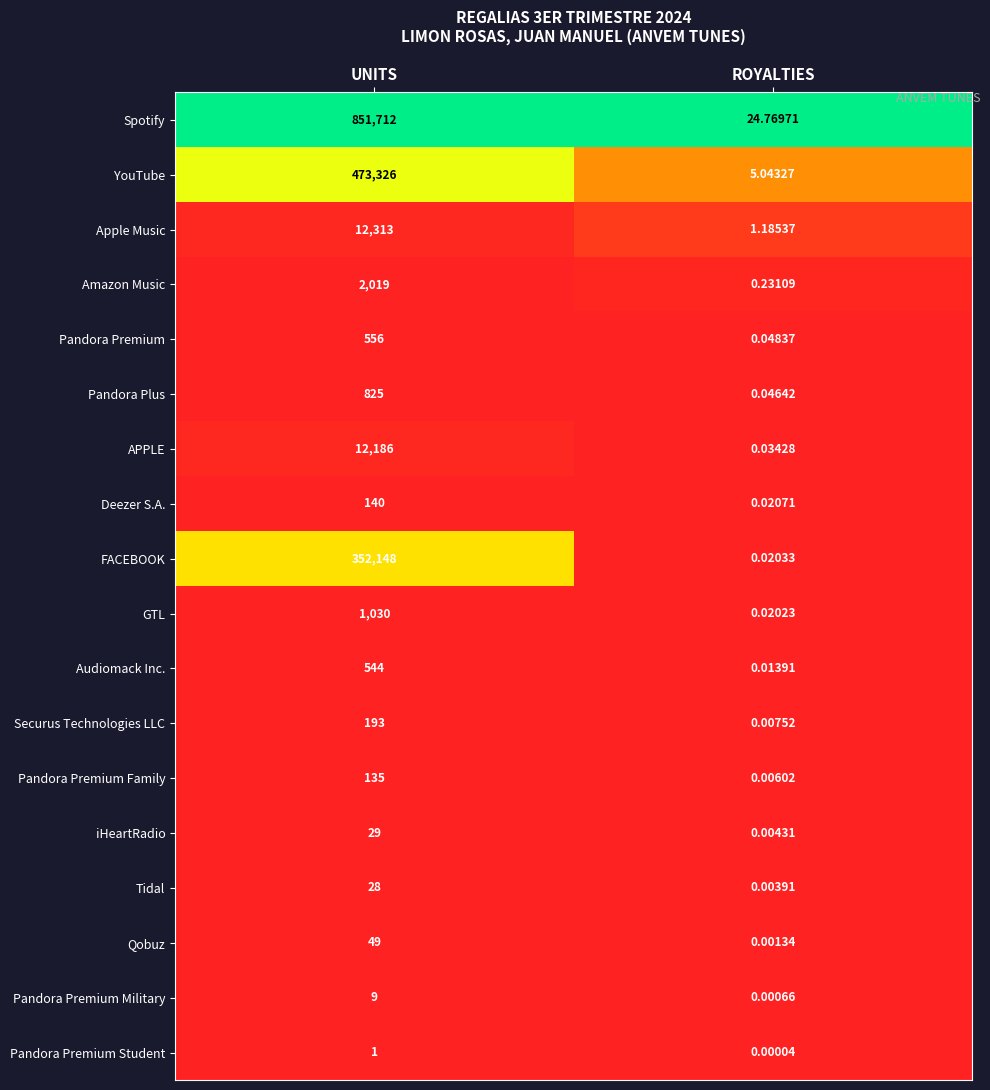

At which label is Pandora Premium Family closest to 67?

ROYALTIES